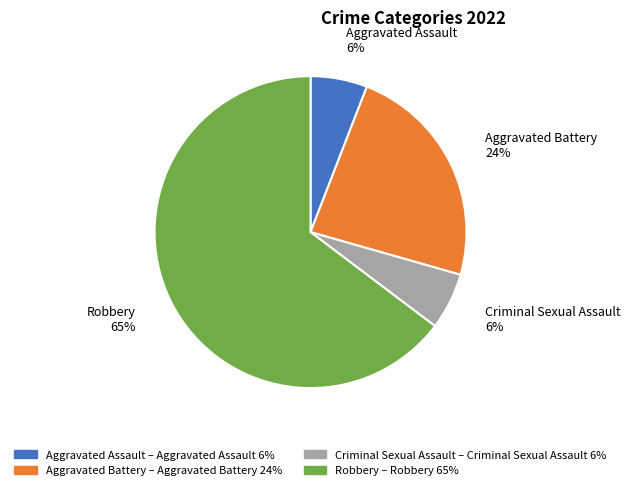

Which slice represents more than half of the pie?

Robbery